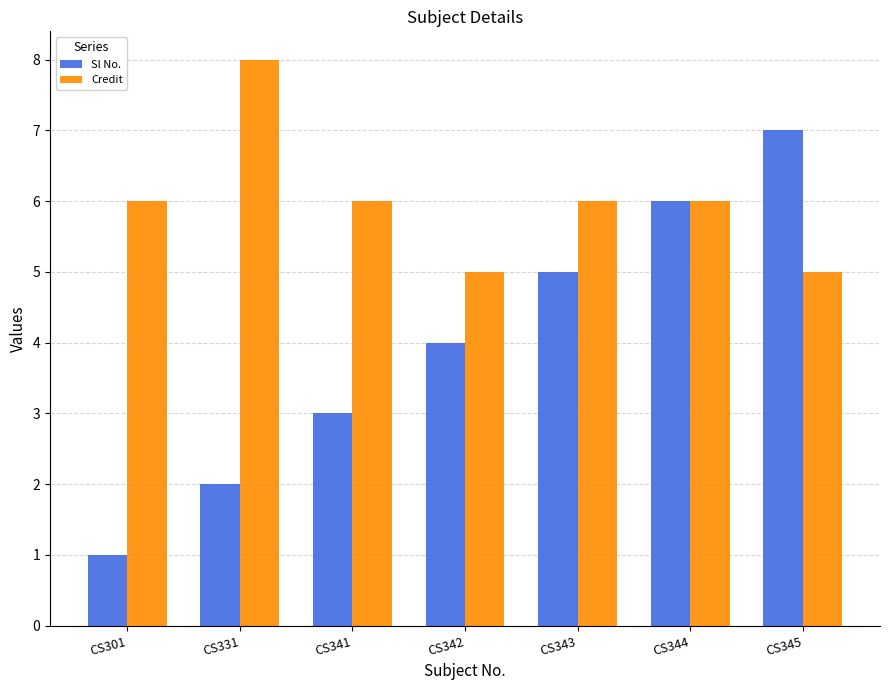

How many series are shown in this chart?

2